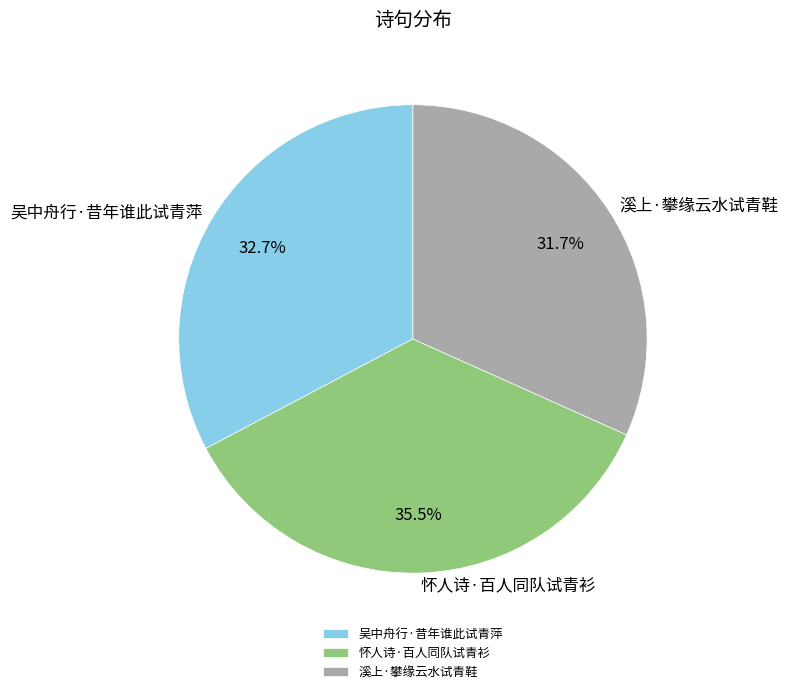

Rank the categories by value from highest to lowest.

怀人诗·百人同队试青衫, 吴中舟行·昔年谁此试青萍, 溪上·攀缘云水试青鞋